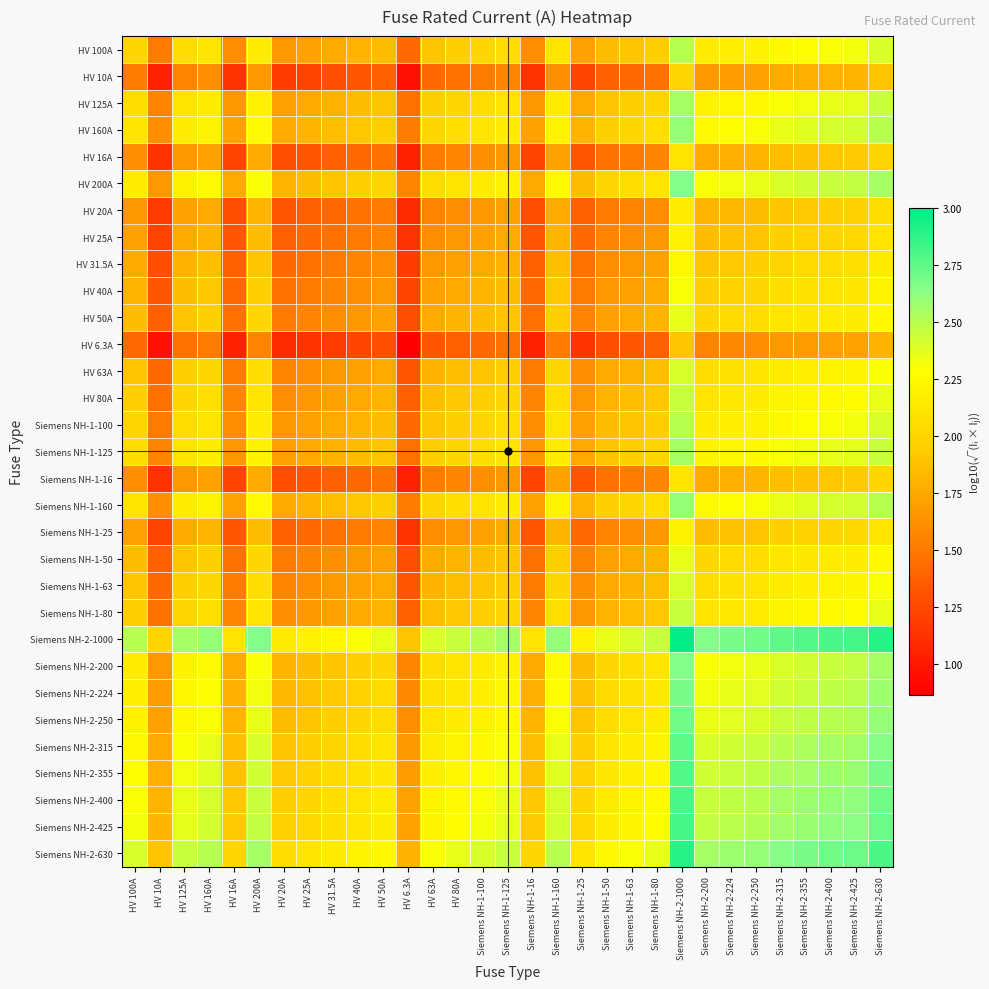

Between Siemens NH-1-25 and HV 25A, which is larger?

Siemens NH-1-25